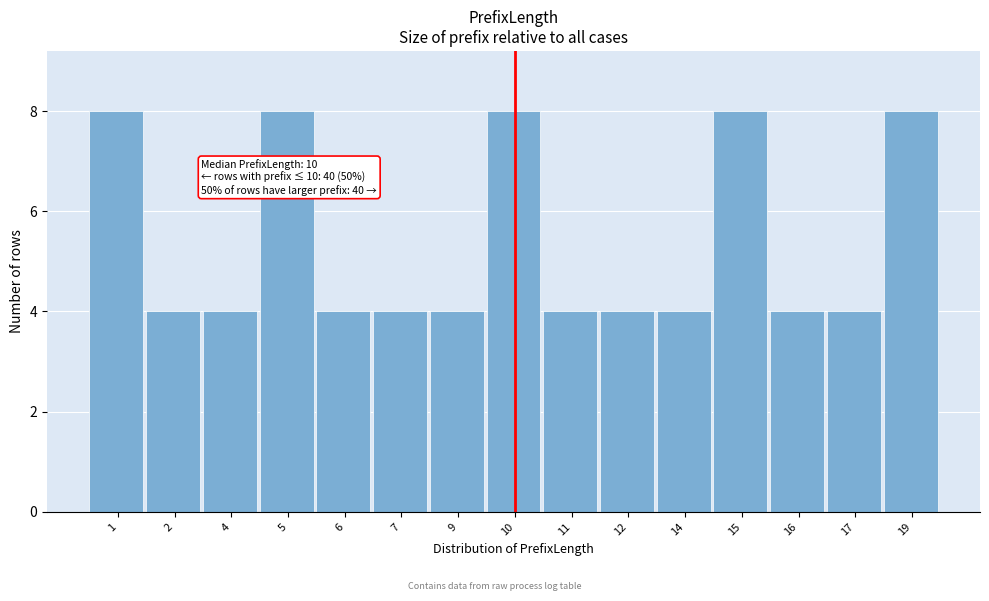

Reading right to left, transcribe all the data shown in this chart.

19=8	17=4	16=4	15=8	14=4	12=4	11=4	10=8	9=4	7=4	6=4	5=8	4=4	2=4	1=8